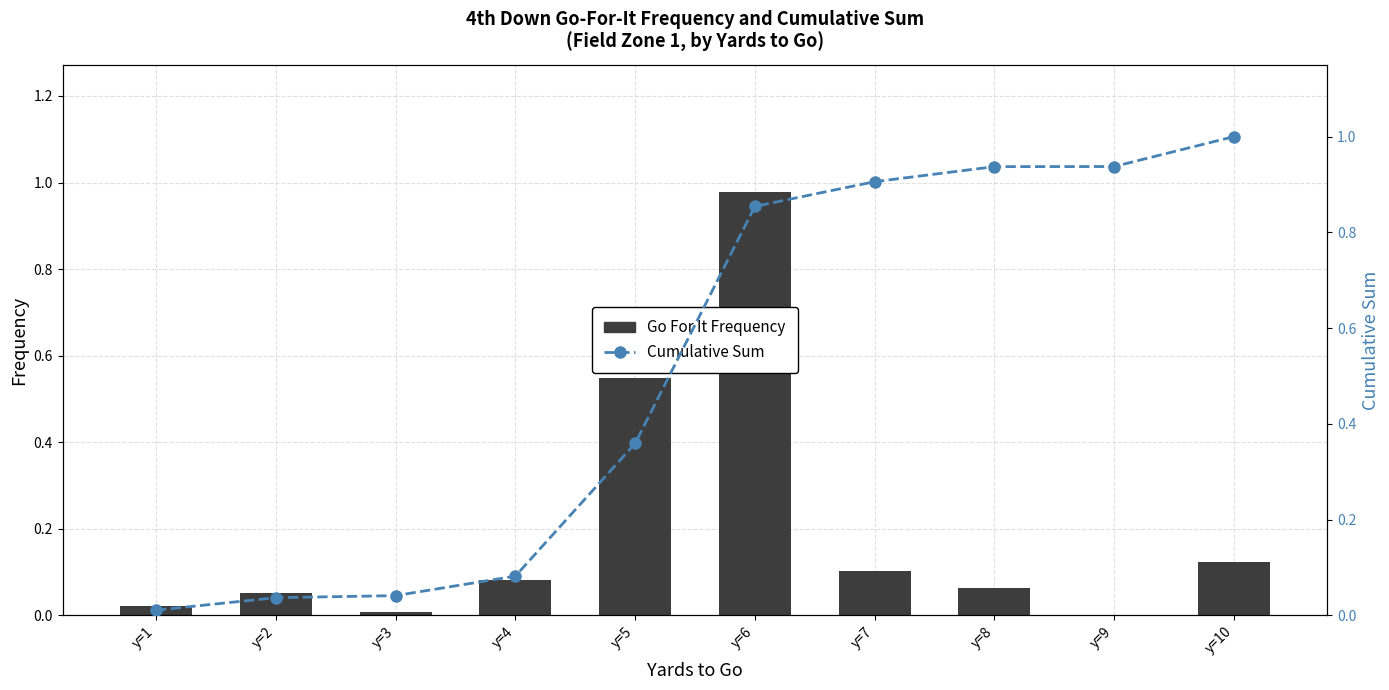

What is the value of the Go For It Frequency bar at the 2nd from the left?

0.1